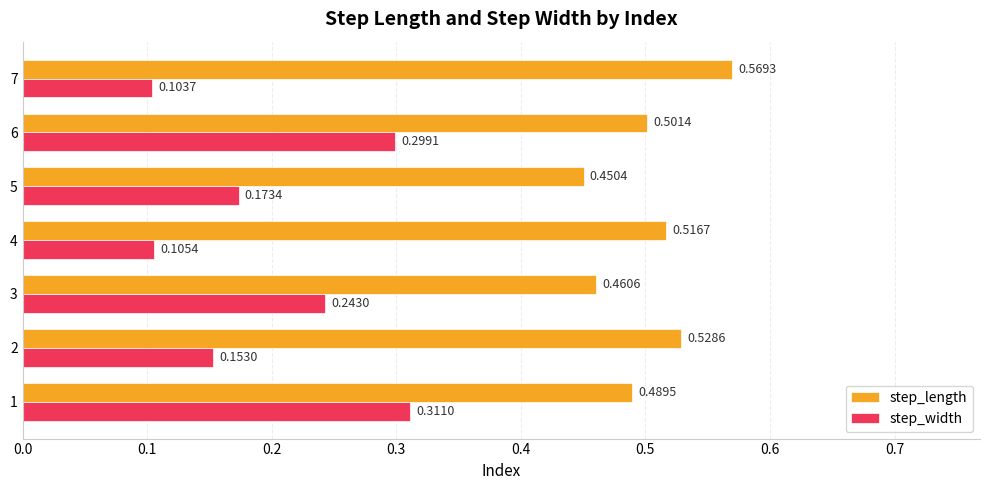

Which series has the largest total across all categories?

step_length